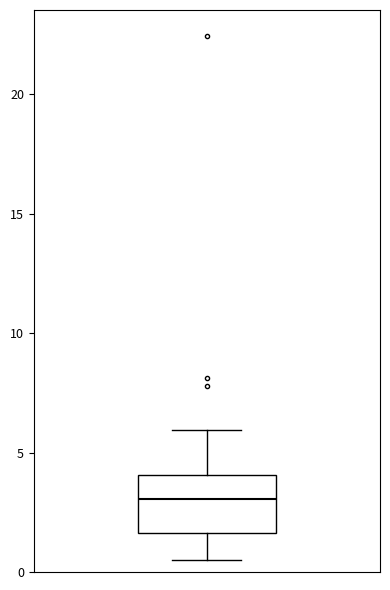

Where does the lower whisker of the box end on the y-axis? The values are not printed on the chart, so give them approximately, as read against the axis.

0.5